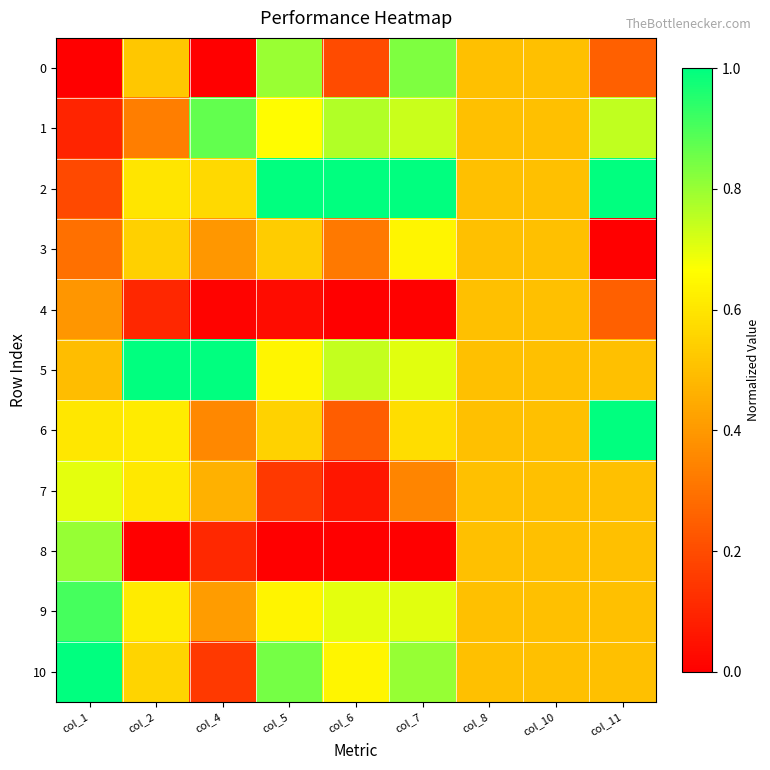

Which series changed the most between col_2 and col_11?

3